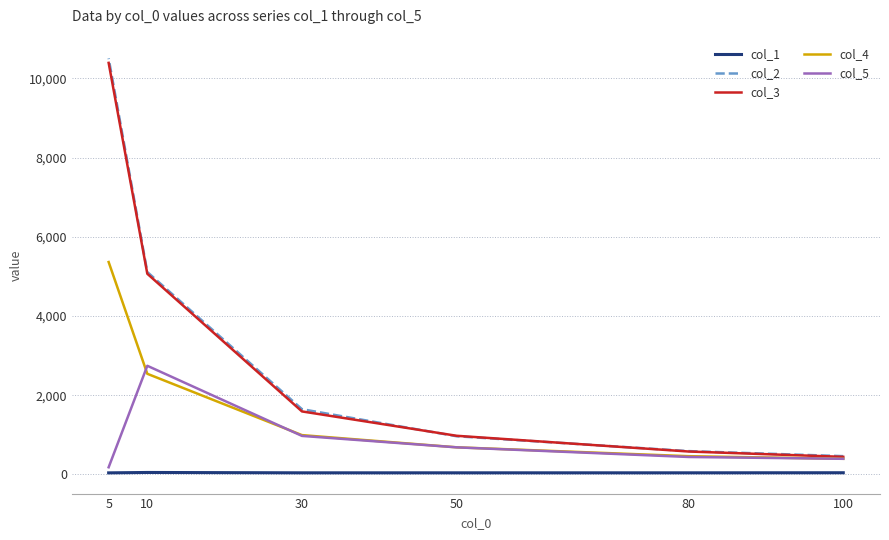

What is the difference between the highest and lowest values at 5?

10463